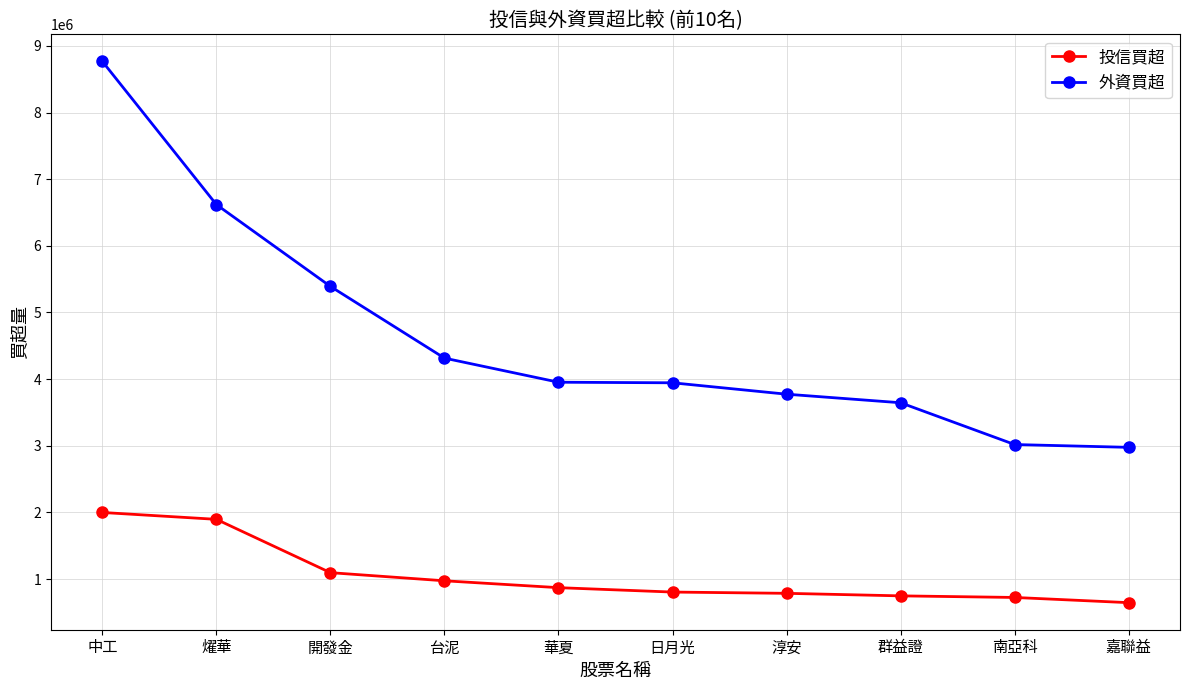

What is the label of the 7th point from the right?

台泥